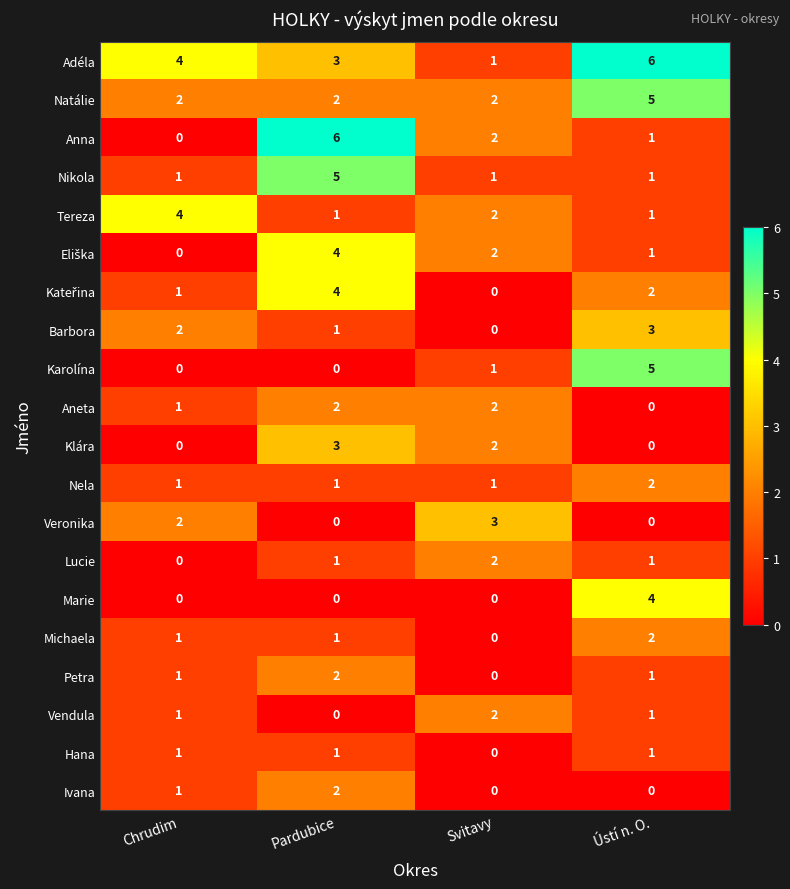

Which series has the largest total across all categories?

Adéla